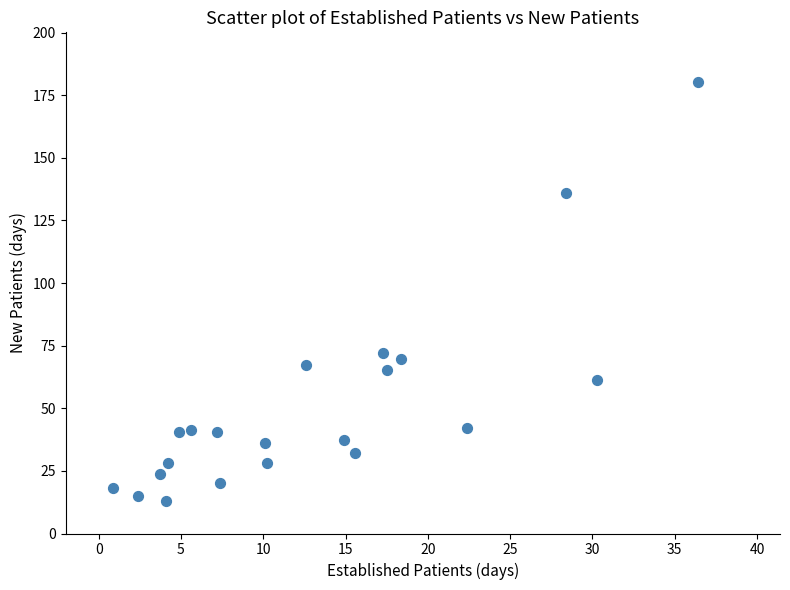

What is the range of Y values (max minus min)?

167.1